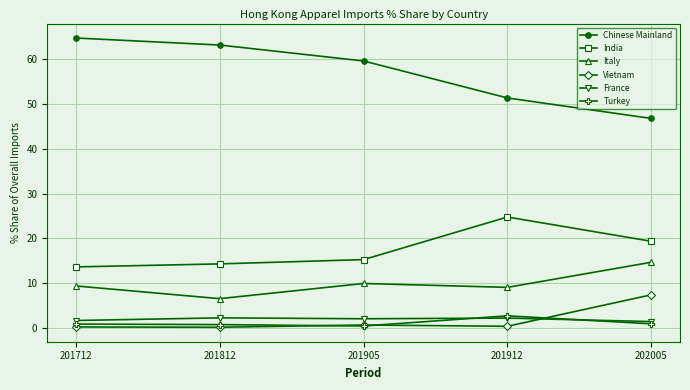

What is the average value of the India series?

17.4